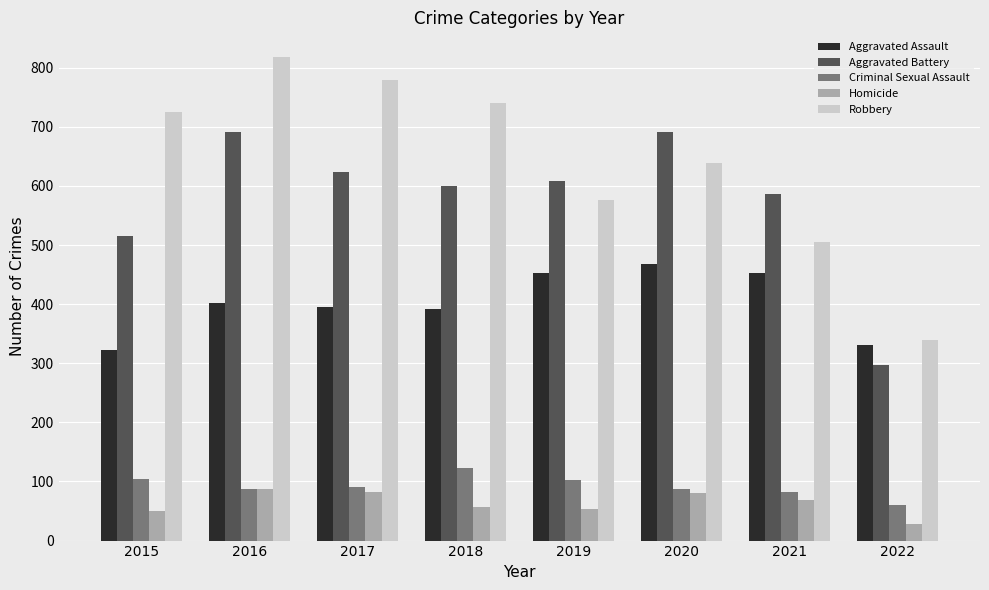

What is the minimum value shown in the chart?

28